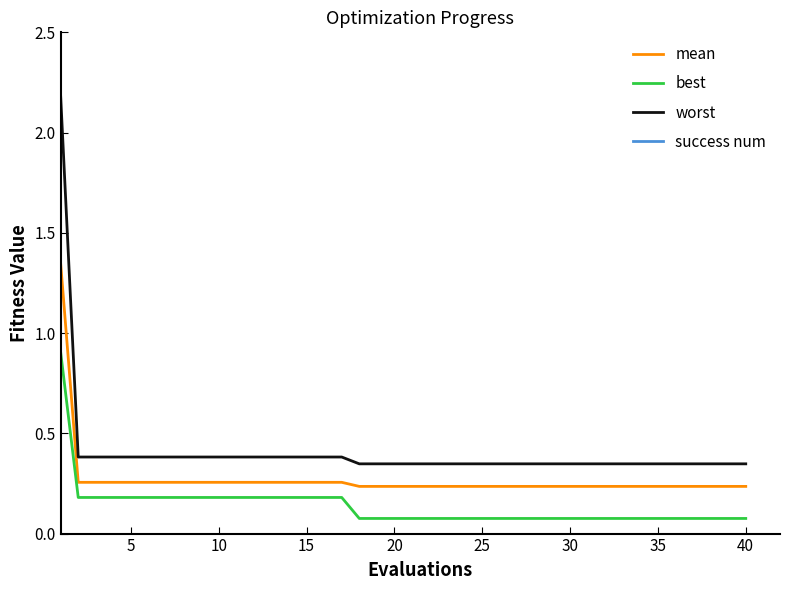

True or false: worst and best intersect in this chart.

False